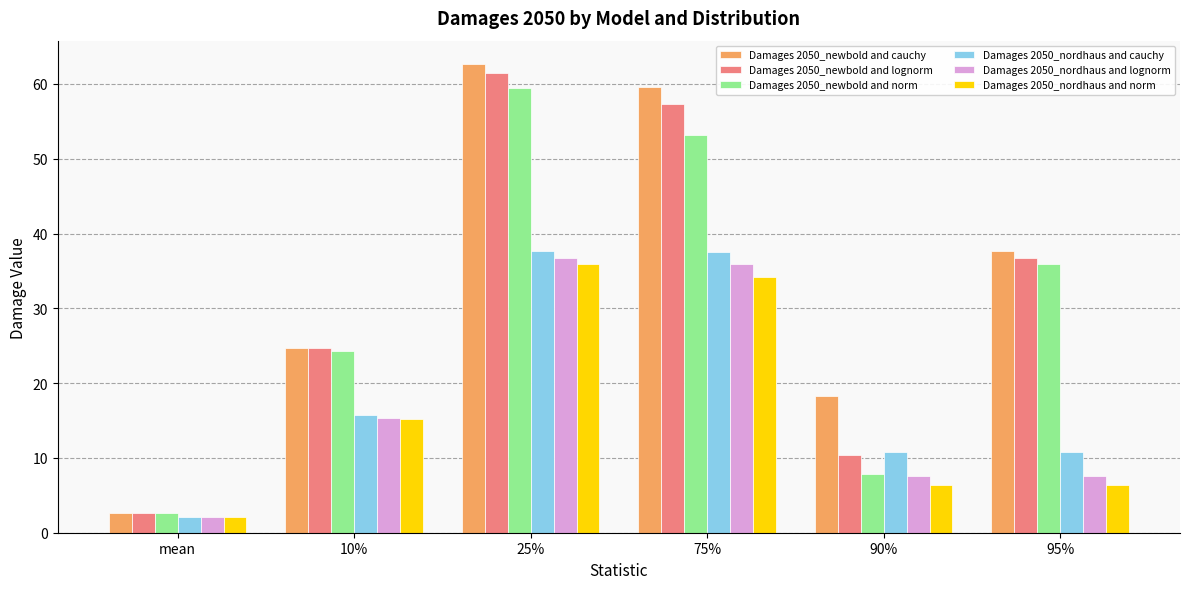

Which series has the largest range (max minus min)?

Damages 2050_newbold and cauchy